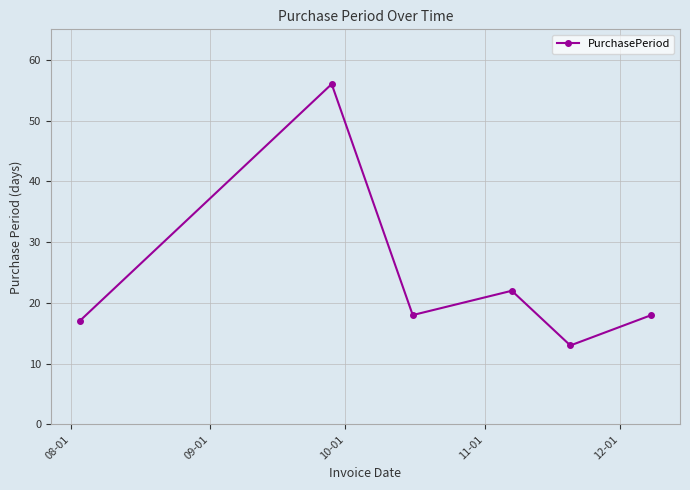

What is the value of the 6th point from the left?

18